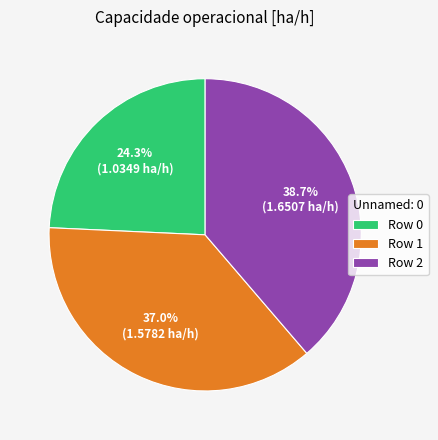

Which slice is the largest?

Row 2